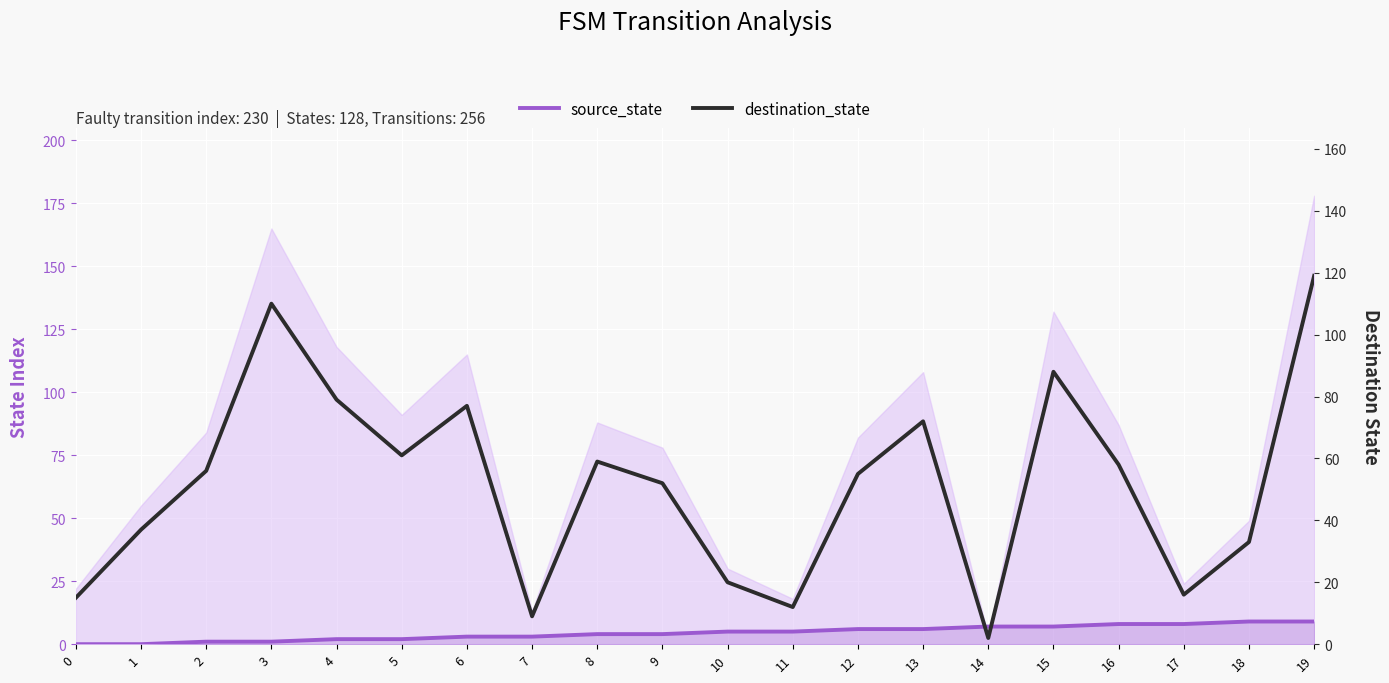

Which category has the highest value in the destination_state series?

19